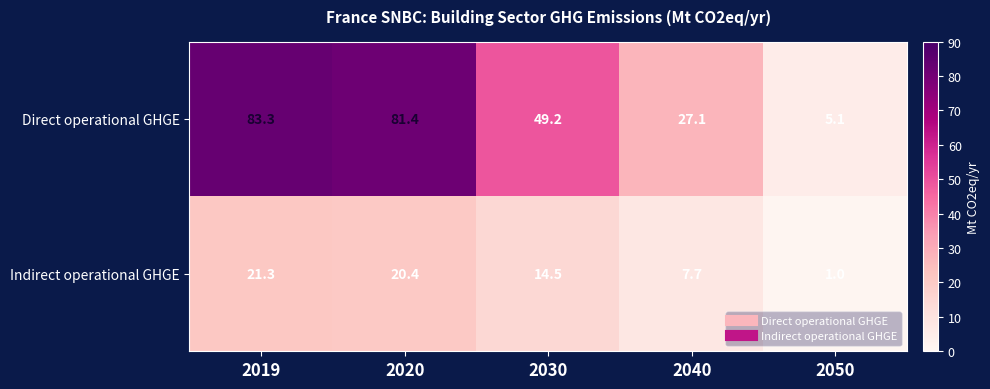

At how many categories does at least one series exceed 6?

4